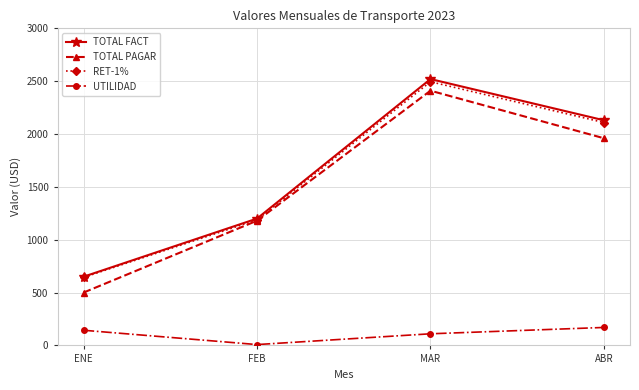

The TOTAL PAGAR series shows 2410.0 at MAR. True or false?

True